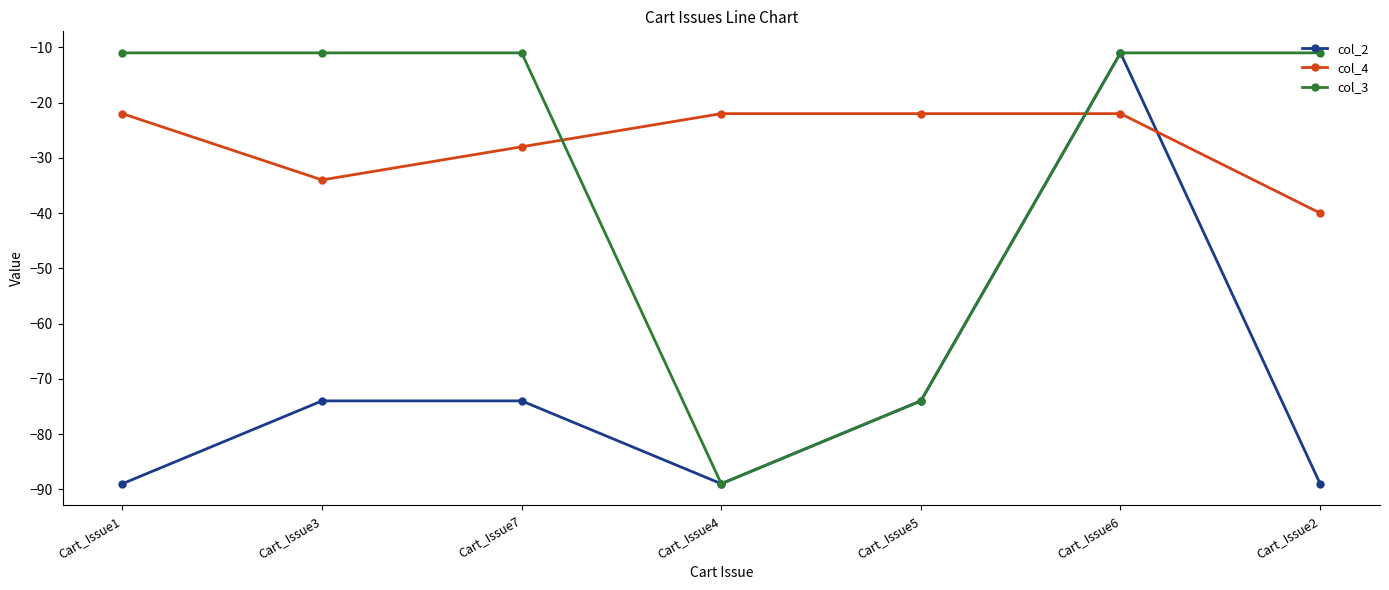

What is the value of the col_3 point at the 4th from the left?

-89